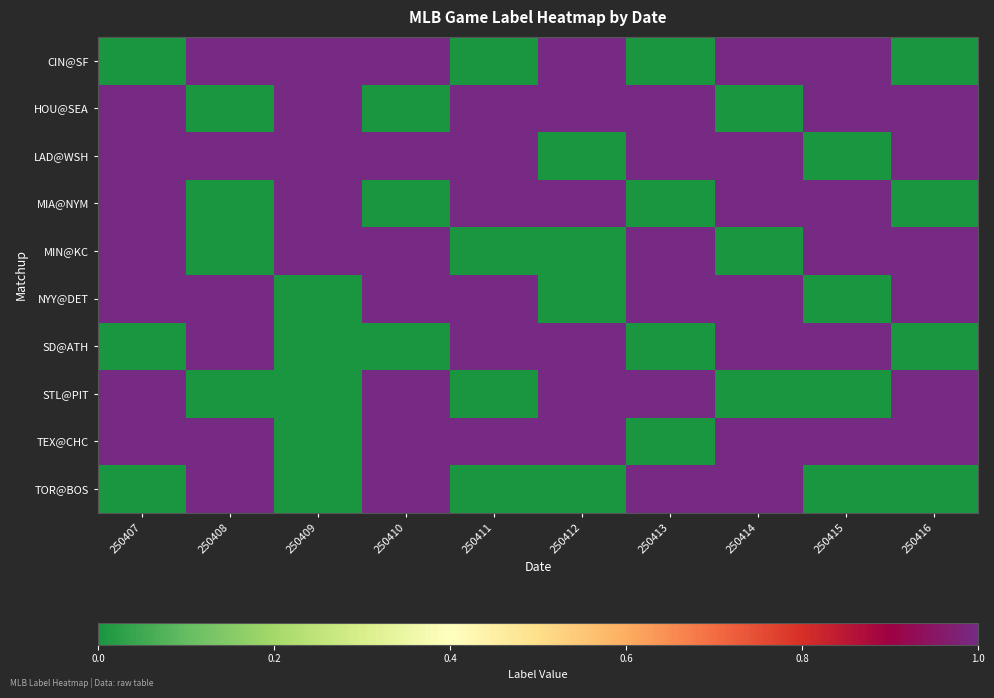

Count the number of categories in the chart.

10